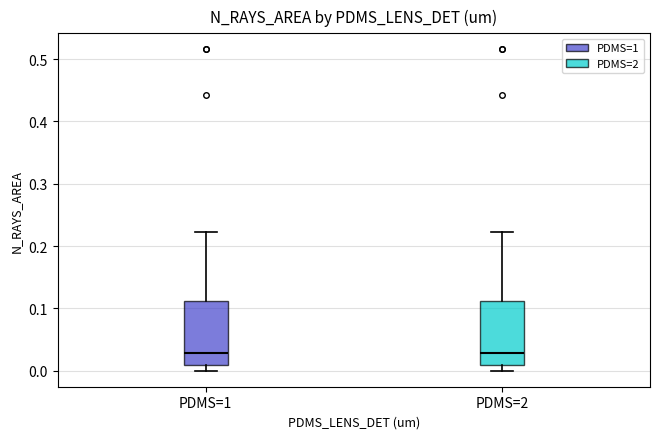

Where does the upper whisker of the box for PDMS=1 end on the y-axis? The values are not printed on the chart, so give them approximately, as read against the axis.

0.22